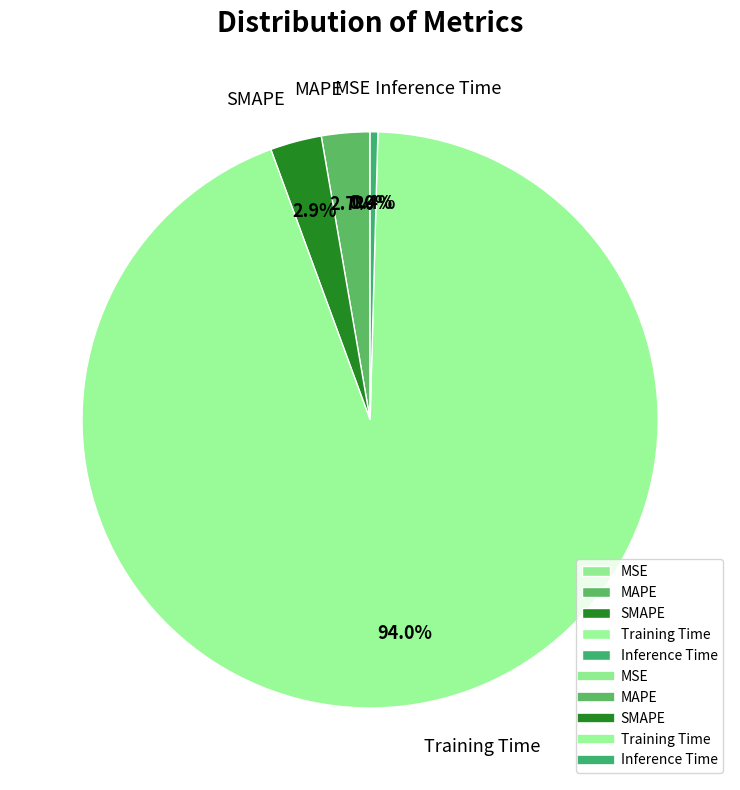

Which category has the biggest portion of the pie?

Training Time